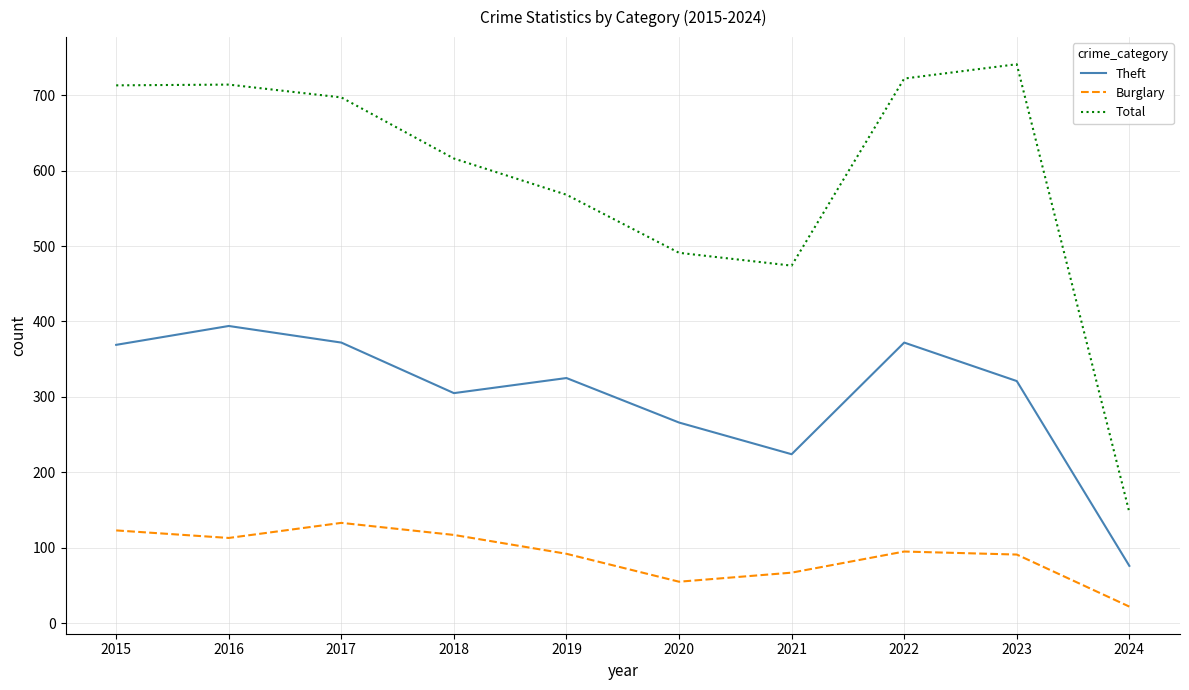

What is the average value of the Theft series?

302